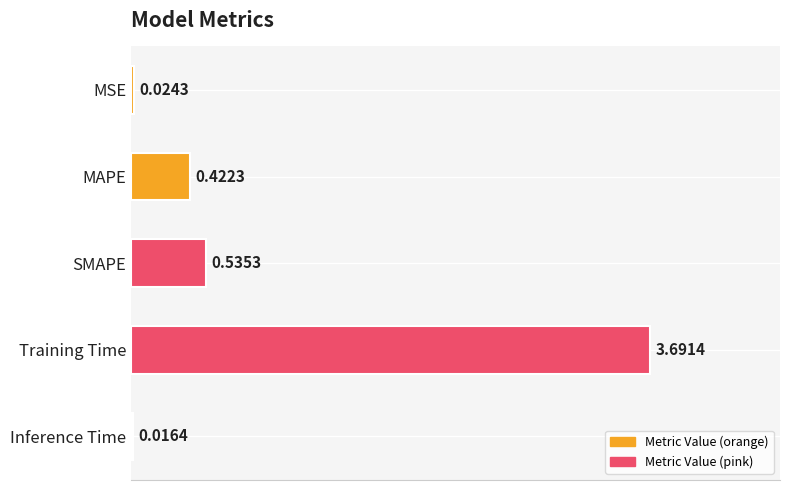

List the labels in order of value, smallest first.

Inference Time, MSE, MAPE, SMAPE, Training Time